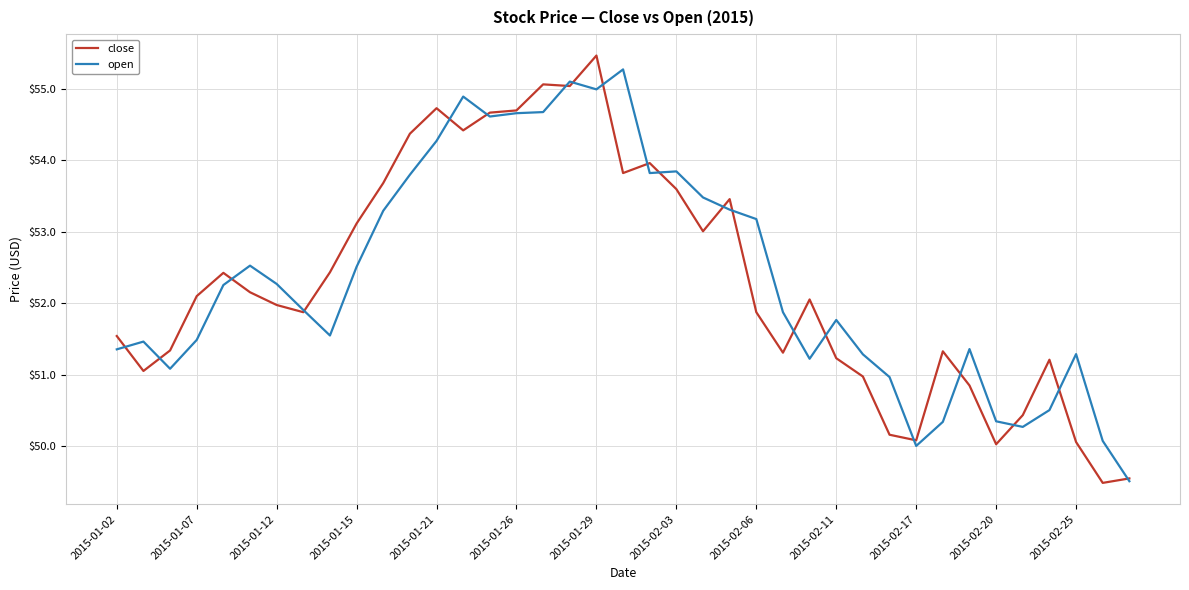

What is the lowest value of the open series?

49.5